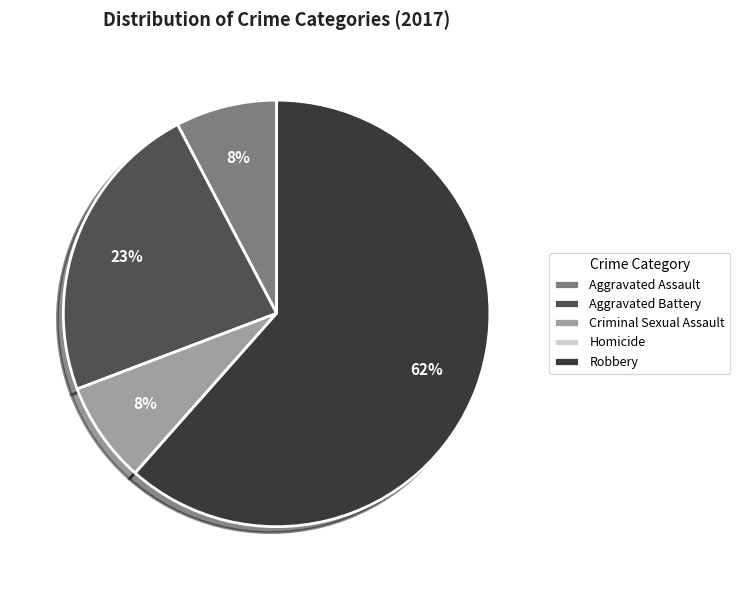

Does any single category account for the majority?

Yes